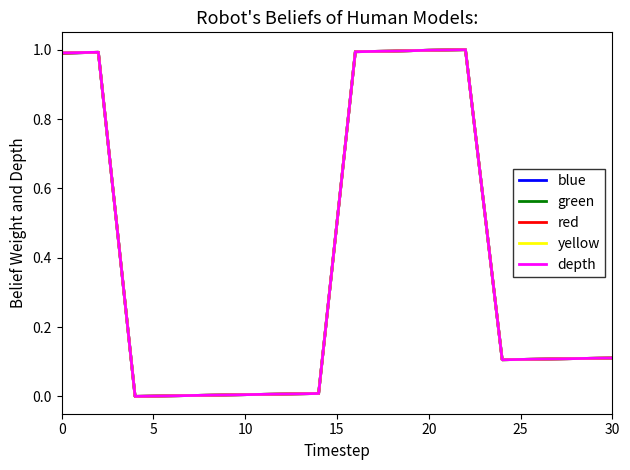

Reading left to right, list all the values displayed in this chart.

blue: 1.0	1.0	0.0	0.0	0.0	0.0	0.0	0.0	1.0	1.0	1.0	1.0	0.1	0.1	0.1	0.1
green: 1.0	1.0	0.0	0.0	0.0	0.0	0.0	0.0	1.0	1.0	1.0	1.0	0.1	0.1	0.1	0.1
red: 1.0	1.0	0.0	0.0	0.0	0.0	0.0	0.0	1.0	1.0	1.0	1.0	0.1	0.1	0.1	0.1
yellow: 1.0	1.0	0.0	0.0	0.0	0.0	0.0	0.0	1.0	1.0	1.0	1.0	0.1	0.1	0.1	0.1
depth: 1.0	1.0	0.0	0.0	0.0	0.0	0.0	0.0	1.0	1.0	1.0	1.0	0.1	0.1	0.1	0.1